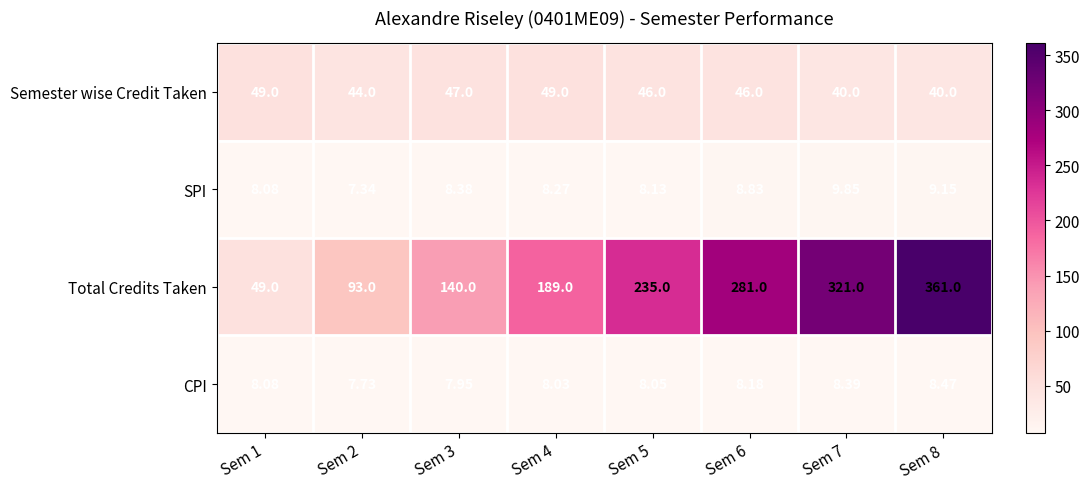

How many categories are shown in the chart?

8